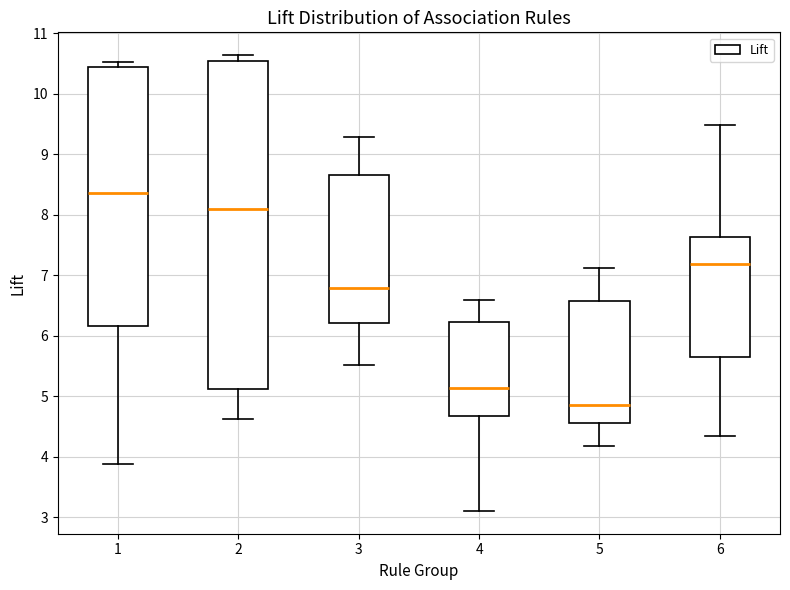

Reading left to right, transcribe this box plot: for each box, give where its median line is, the range the box spans, and where its two whiskers end, as read against the y-axis. The values are not printed on the chart, so give them approximately, as read against the axis.

1: median 8.4, box 6.2 to 10.4, whiskers 3.9 to 10.5
2: median 8.1, box 5.1 to 10.5, whiskers 4.6 to 10.6
3: median 6.8, box 6.2 to 8.7, whiskers 5.5 to 9.3
4: median 5.1, box 4.7 to 6.2, whiskers 3.1 to 6.6
5: median 4.9, box 4.6 to 6.6, whiskers 4.2 to 7.1
6: median 7.2, box 5.6 to 7.6, whiskers 4.3 to 9.5